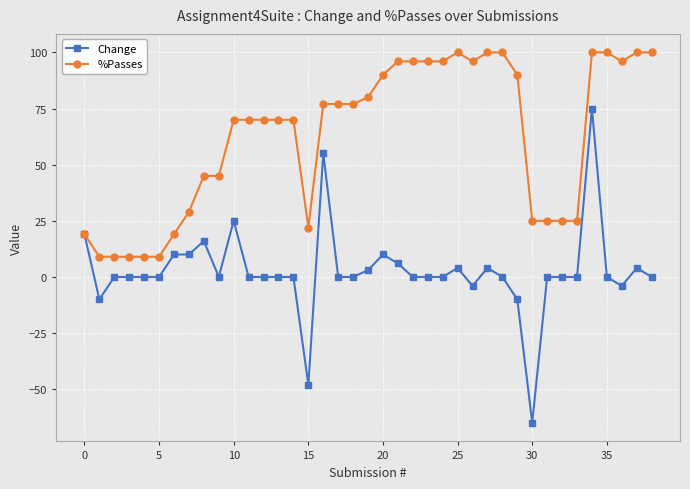

True or false: Change has more than 2 interior local peaks.

True